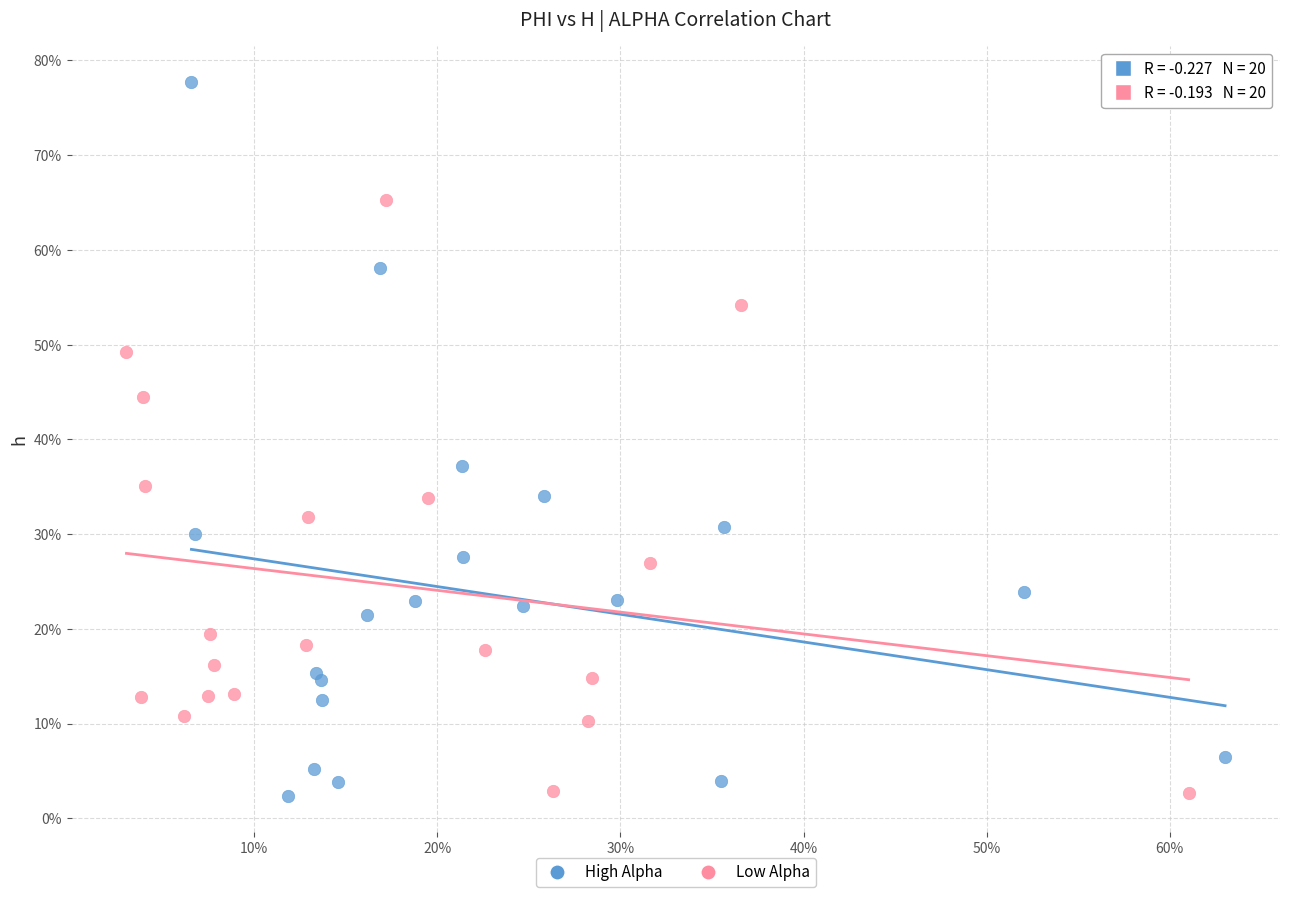

What are all the series names shown in the legend?

High Alpha, Low Alpha